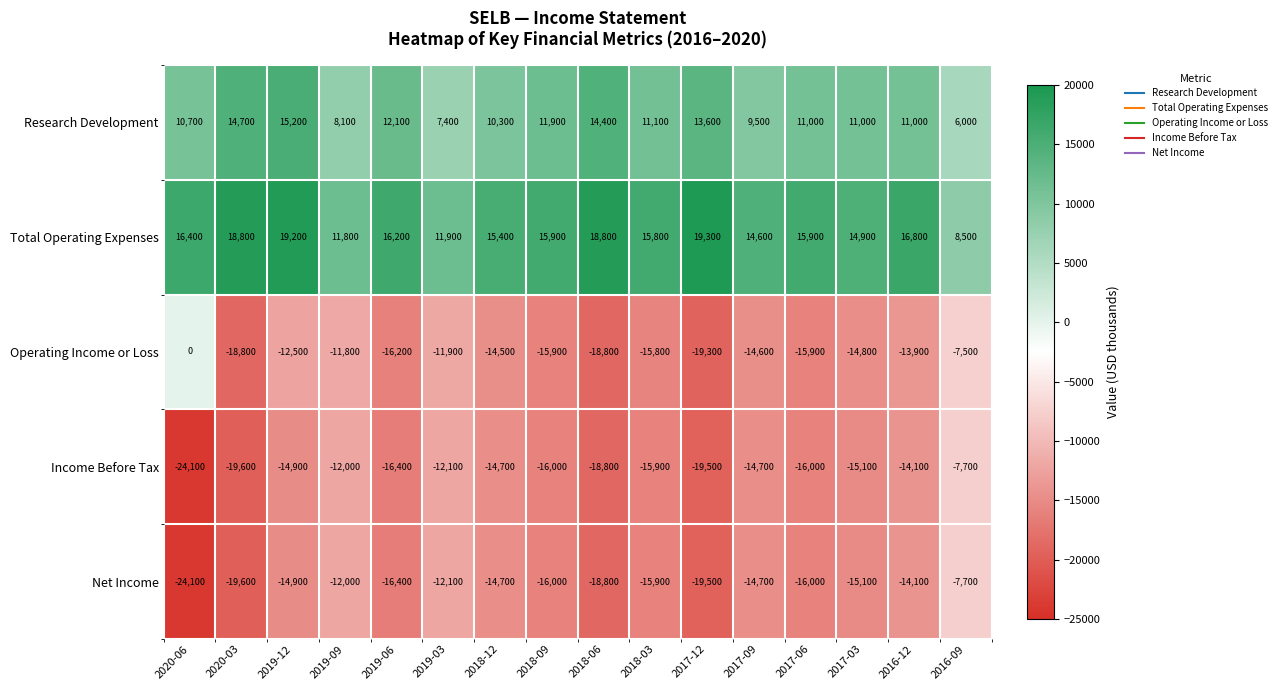

At which category is the sum across all series the highest?

2019-12